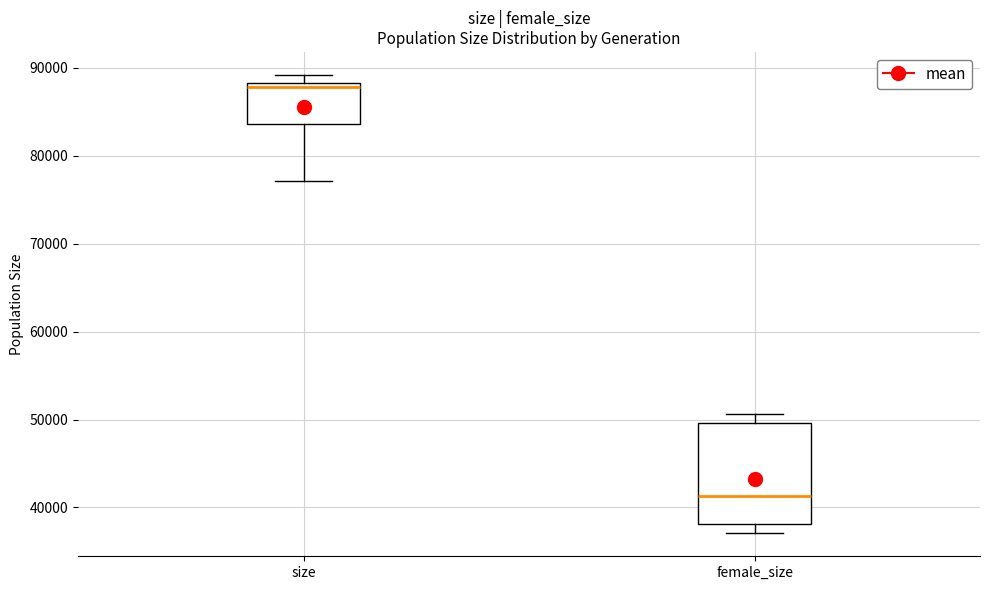

Reading left to right, read every box against the y-axis: the position of its median line, the range the box covers, and the ends of its whiskers. The values are not printed on the chart, so give them approximately, as read against the axis.

size: median 88000 (just below the box's upper edge), box 84000 to 88000, whiskers 77000 to 89000
female_size: median 41000, box 38000 to 50000, whiskers 37000 to 51000